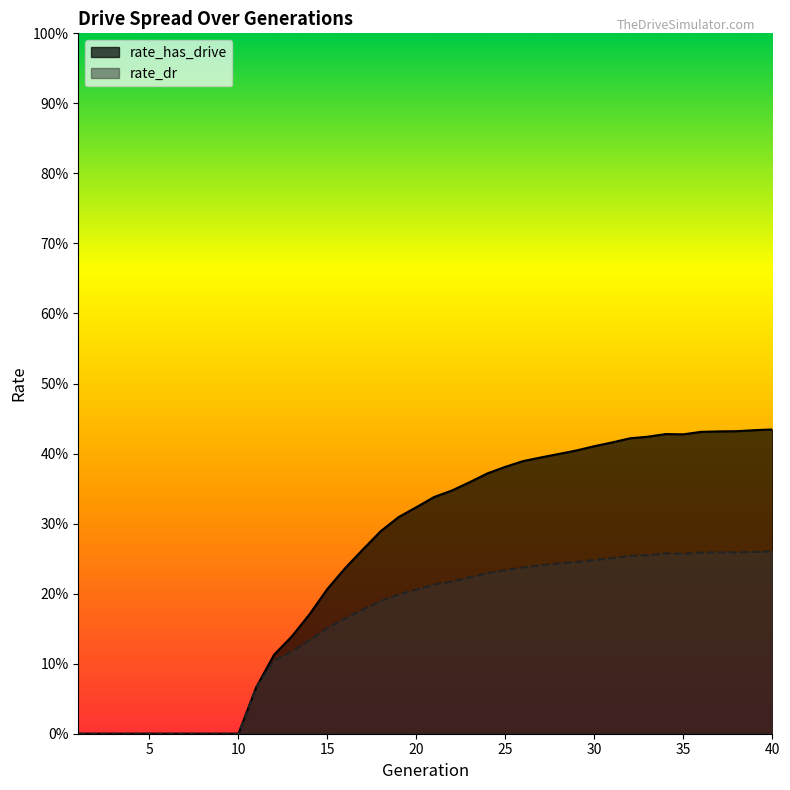

True or false: rate_dr and rate_has_drive cross at least once.

False